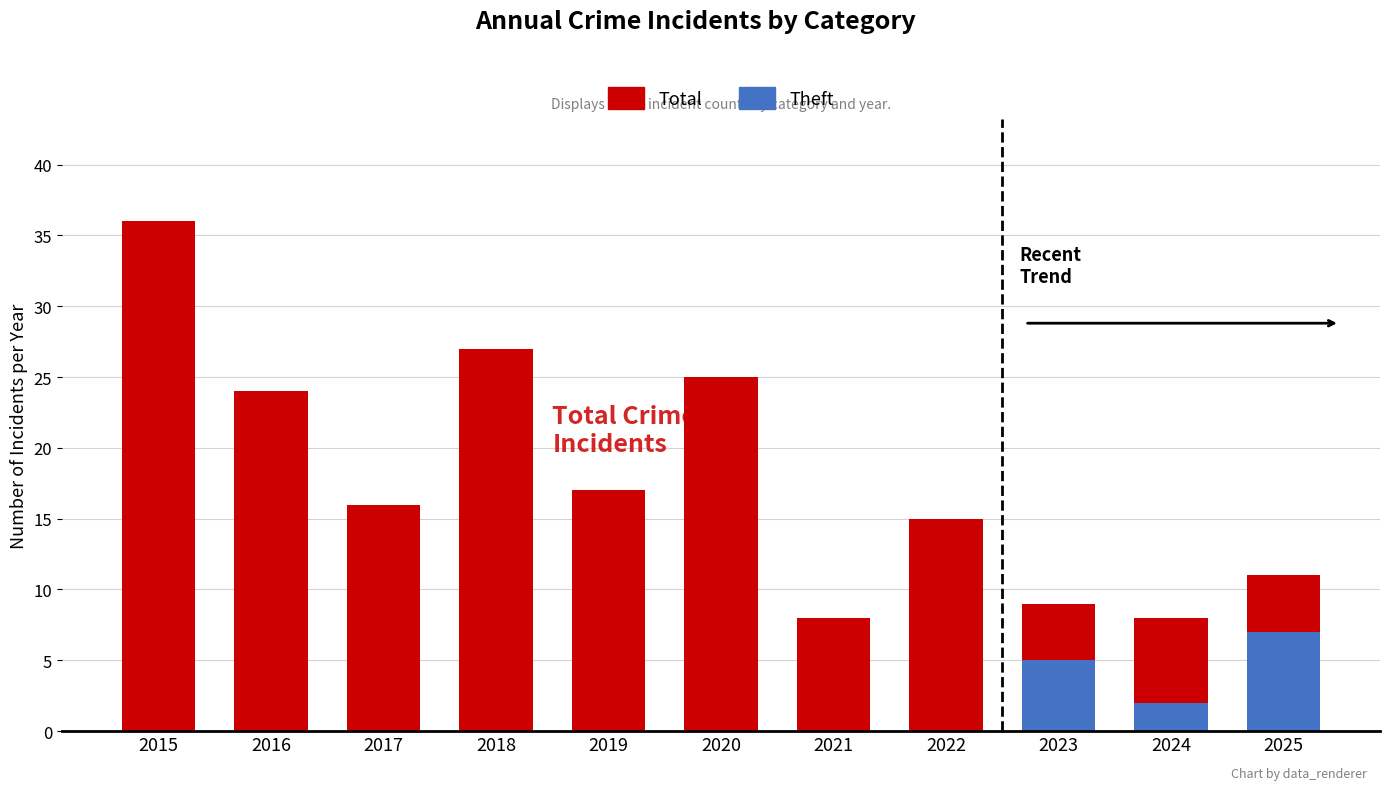

At which label does Total reach its peak?

2015